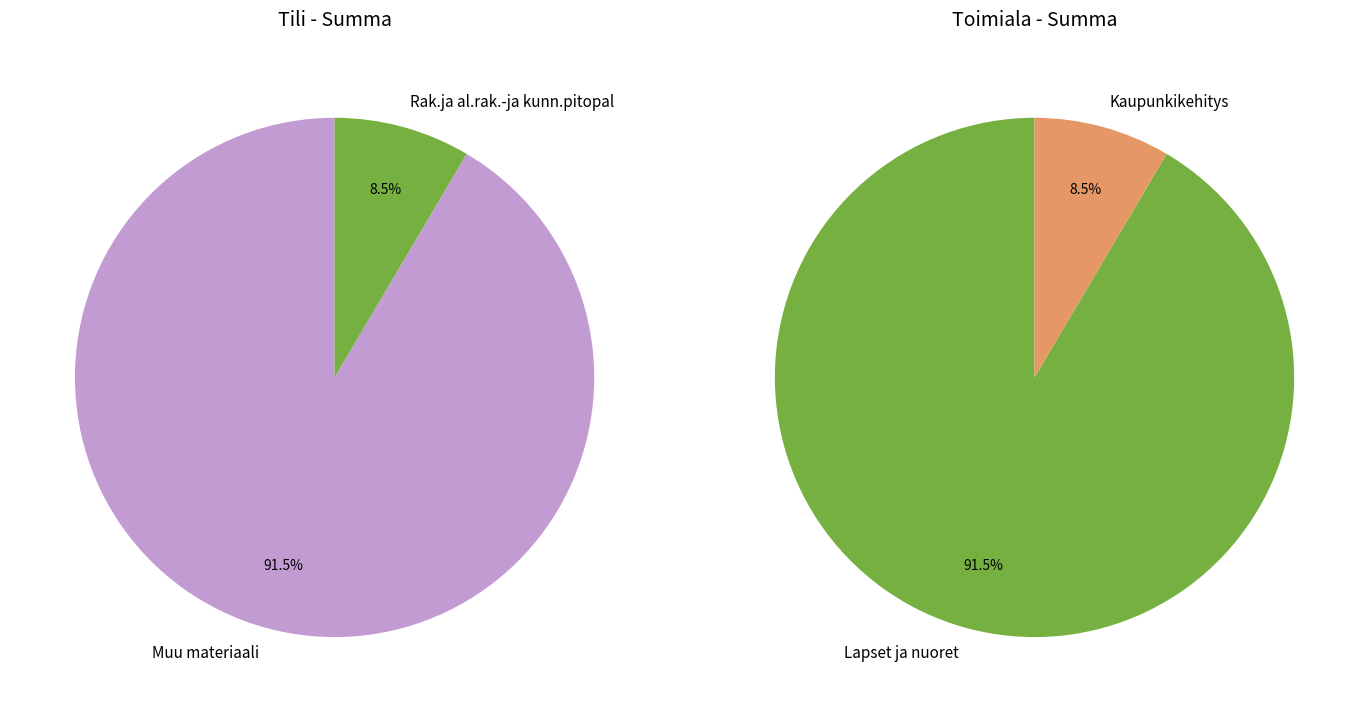

True or false: Rak.ja al.rak.-ja kunn.pitopal (SANEERAUS J.LIIKKA OY) accounts for 15% of the total.

False